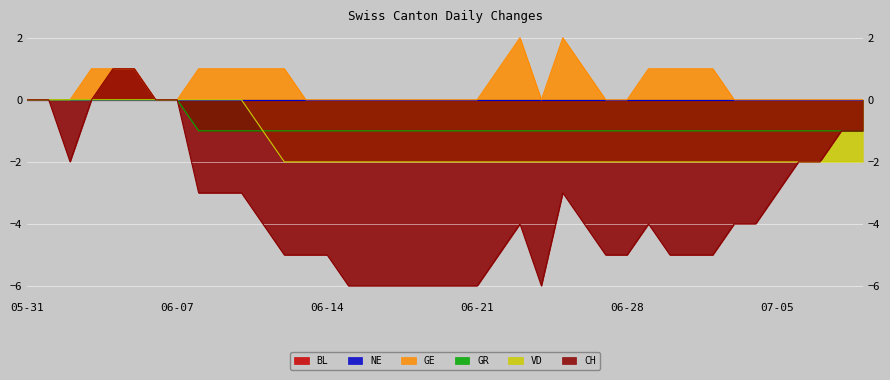

Does the chart display data point markers on the line(s)?

No